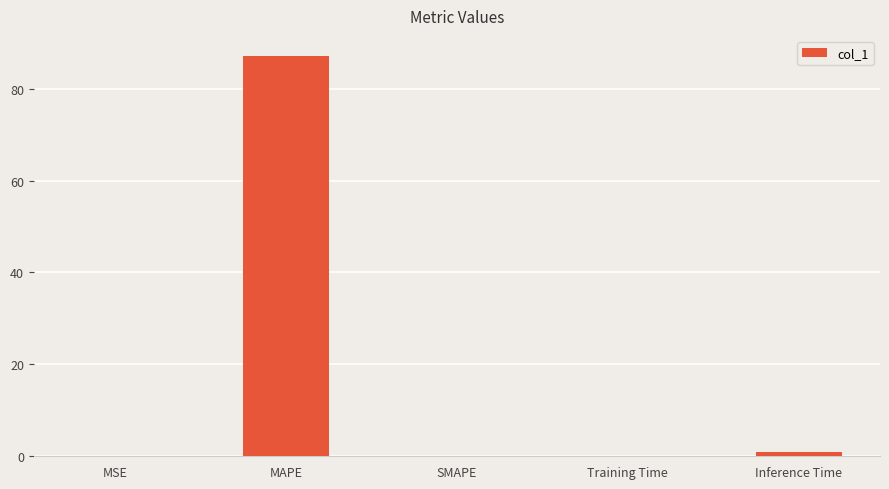

What is the greatest value displayed?

87.1